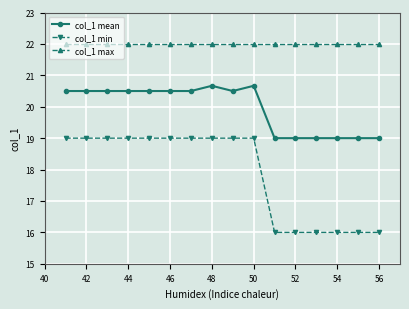

What is the minimum value for col_1 min?

16.0